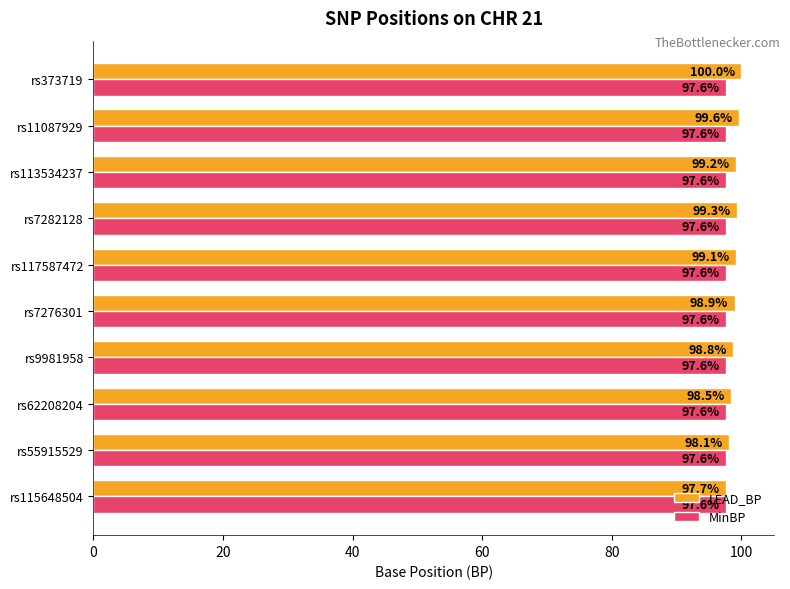

Where is LEAD_BP nearest to the value 98?

rs55915529